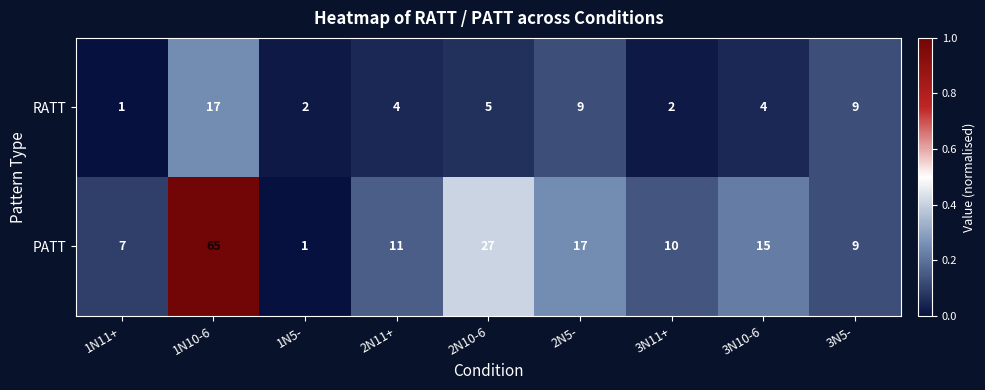

Rank the series at 2N11+ from highest to lowest value.

PATT, RATT